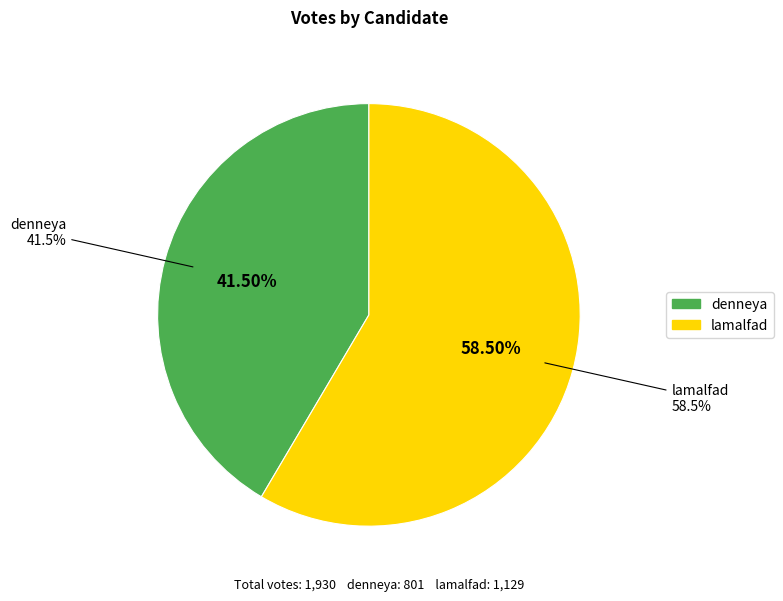

Is it true that denneya is 54% of the pie?

False